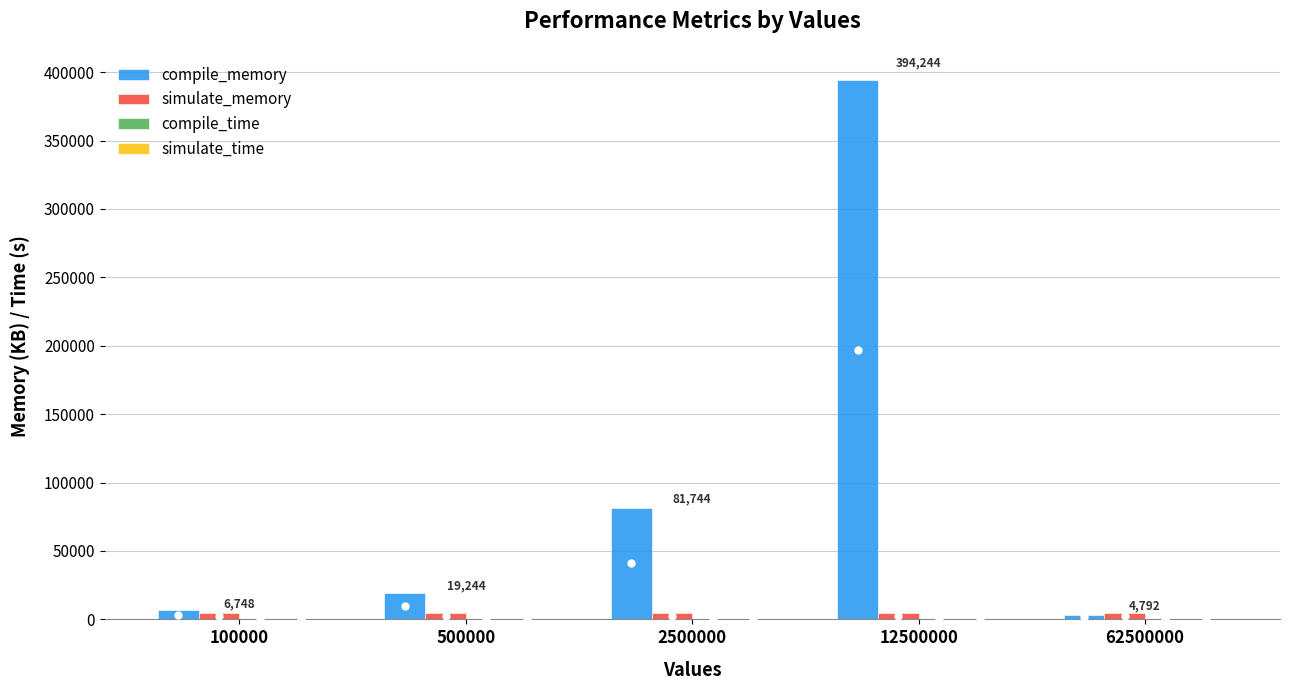

At which category is the sum across all series the highest?

12500000